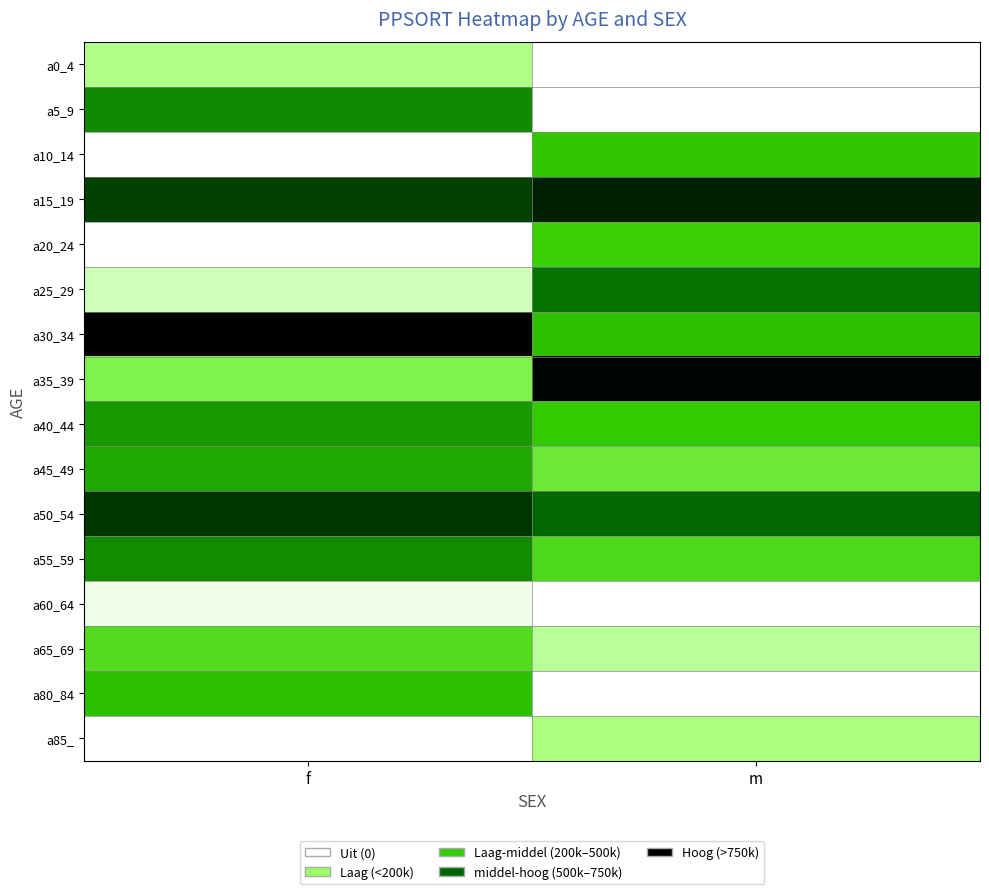

Count the number of data series in this chart.

16